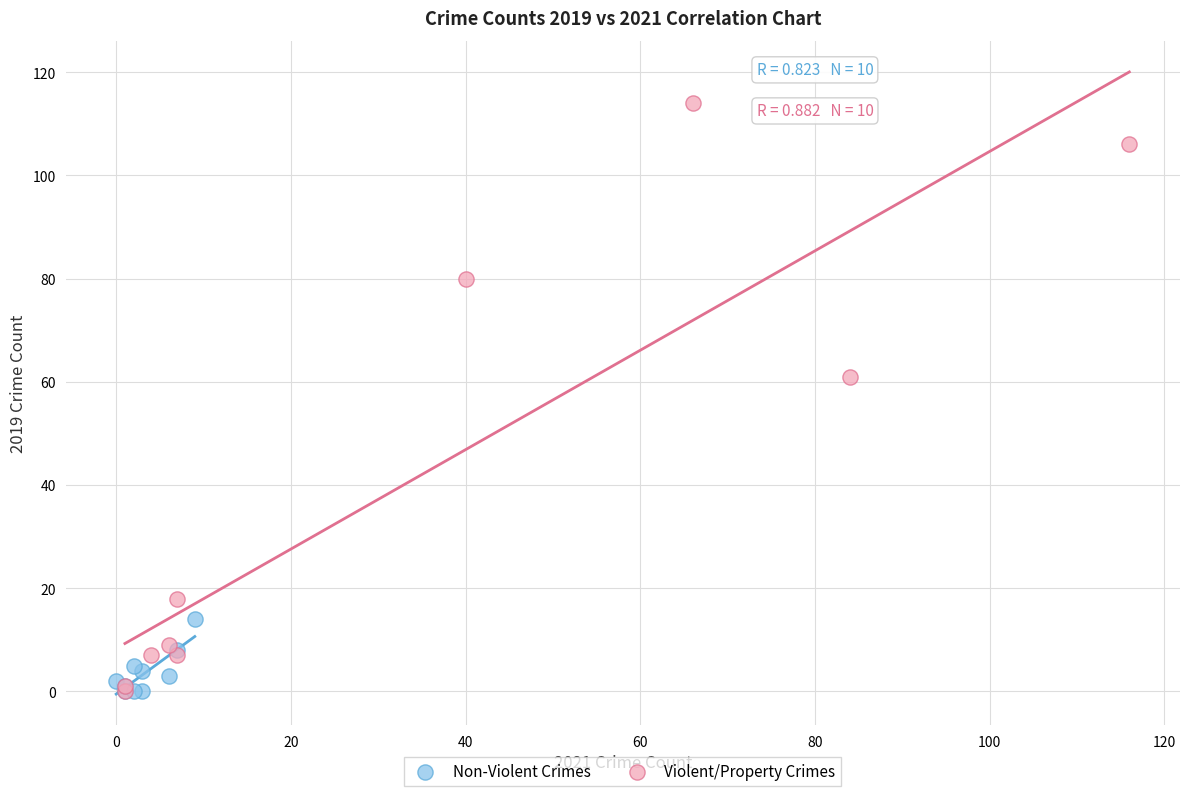

Which series has the largest Y range (max minus min)?

Violent/Property Crimes